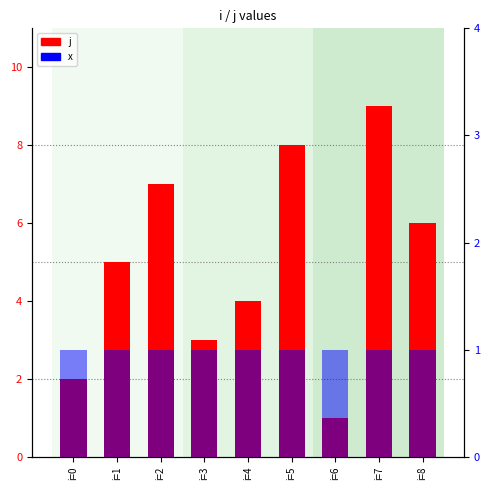

What is the sum of the x values at i=7 and i=4?

2